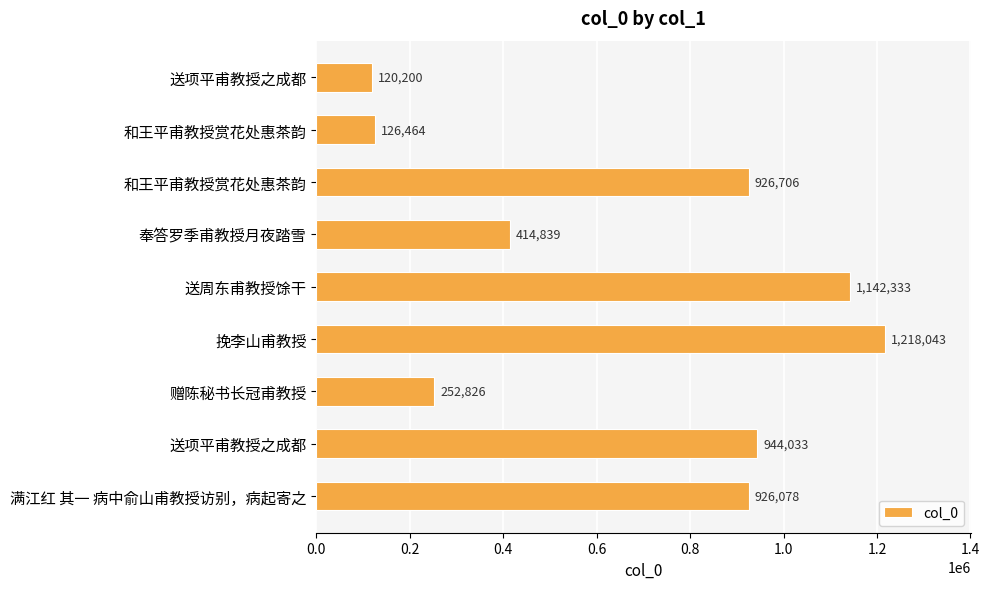

How many categories are shown in the chart?

9